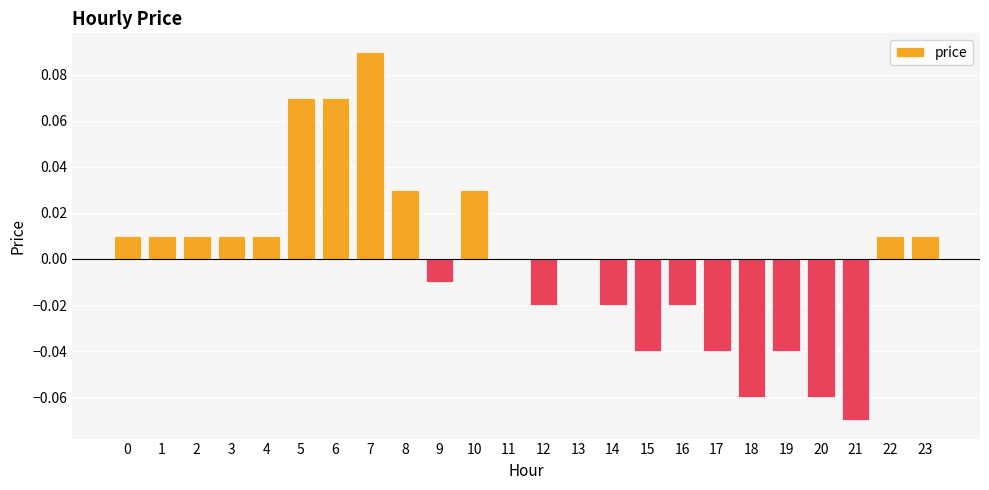

At which category does the chart reach its peak across all series?

7